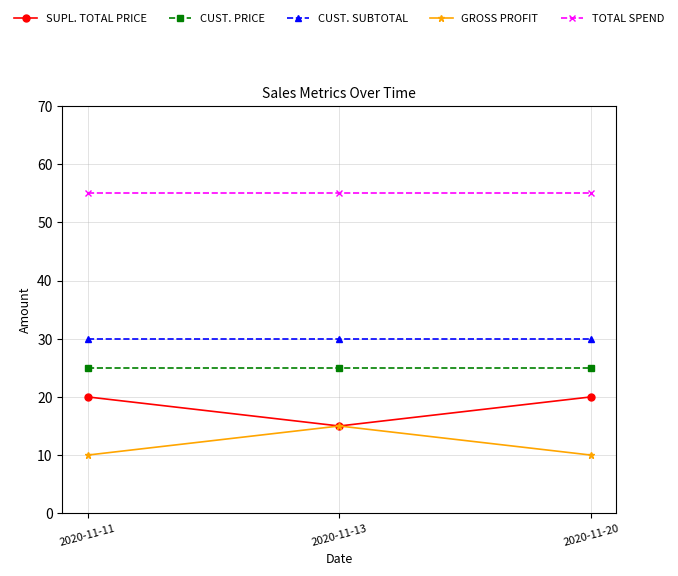

What is the difference between the highest and lowest values at 2020-11-20?

45